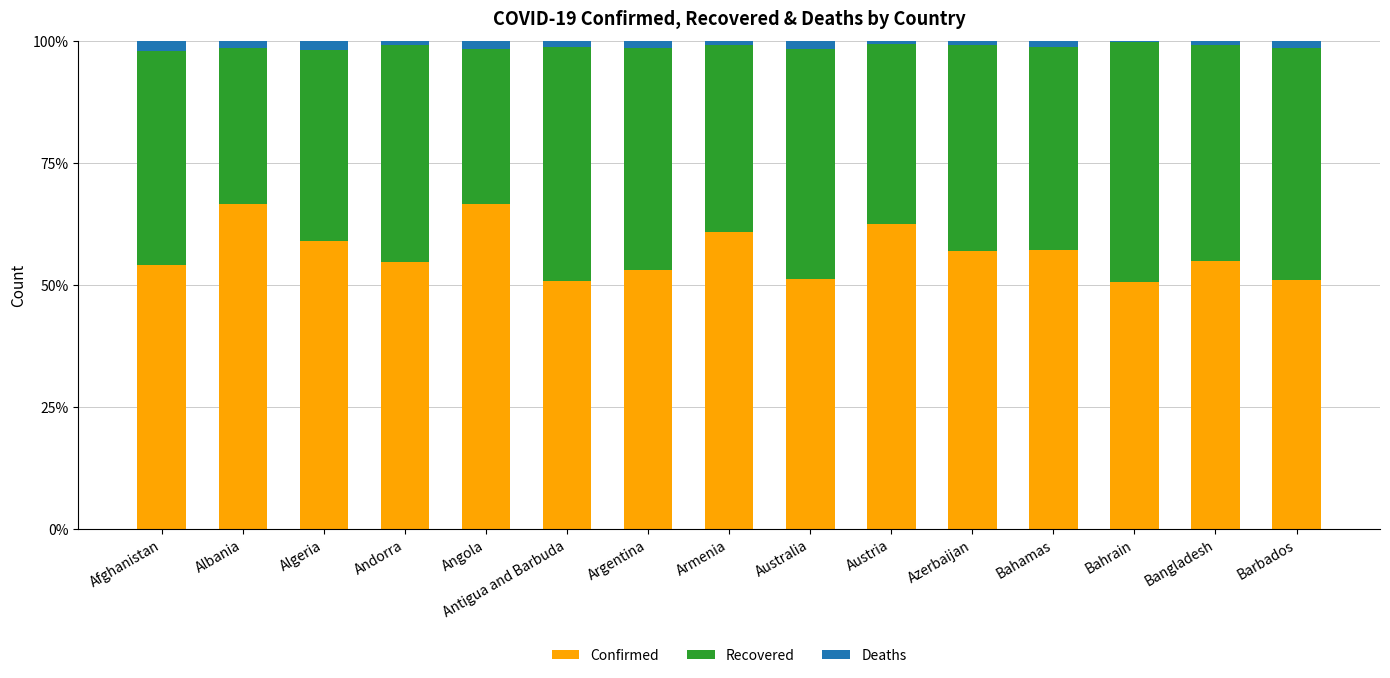

True or false: Confirmed has a value of 50.9 at Barbados.

True